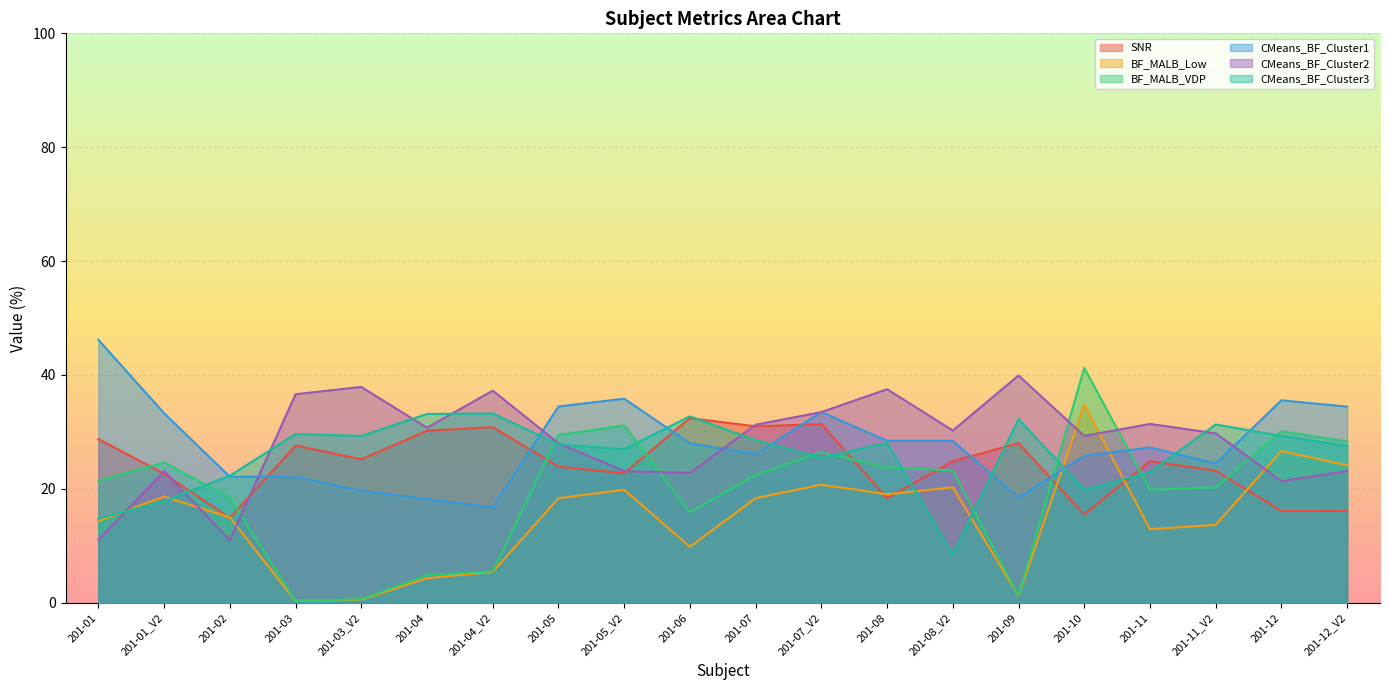

List the series in order of their peak value, lowest first.

SNR, CMeans_BF_Cluster3, BF_MALB_Low, CMeans_BF_Cluster2, BF_MALB_VDP, CMeans_BF_Cluster1